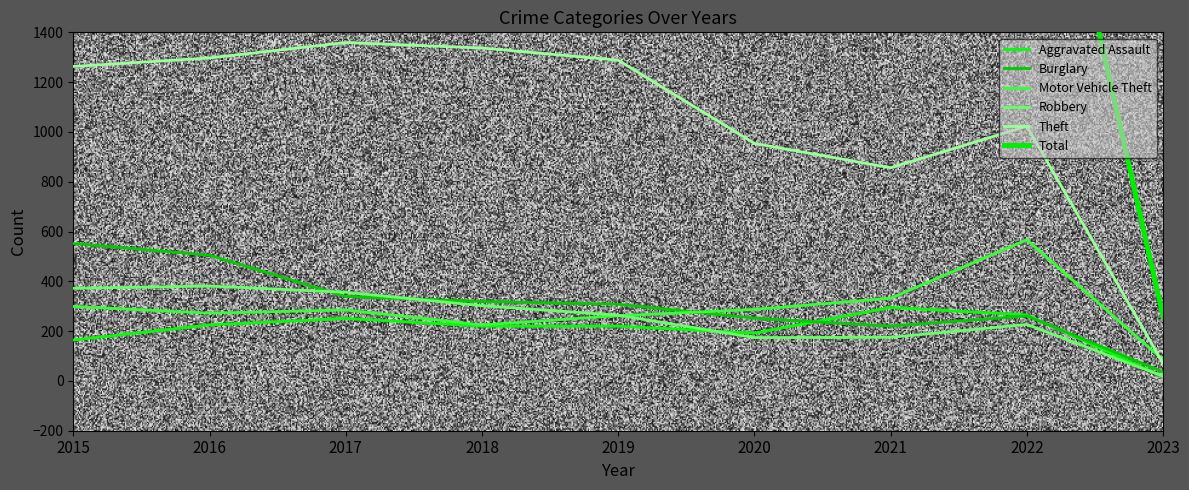

What is the difference between the maximum and minimum values in the Total series?

2813